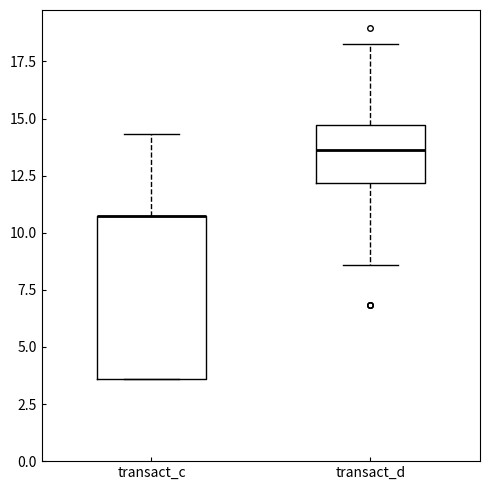

Reading left to right, read every box against the y-axis: the position of its median line, the range the box covers, and the ends of its whiskers. The values are not printed on the chart, so give them approximately, as read against the axis.

transact_c: median 10.5 (drawn on the box's upper edge), box 3.5 to 10.5, whiskers 3.5 to 14.5
transact_d: median 13.5, box 12.0 to 14.5, whiskers 8.5 to 18.5